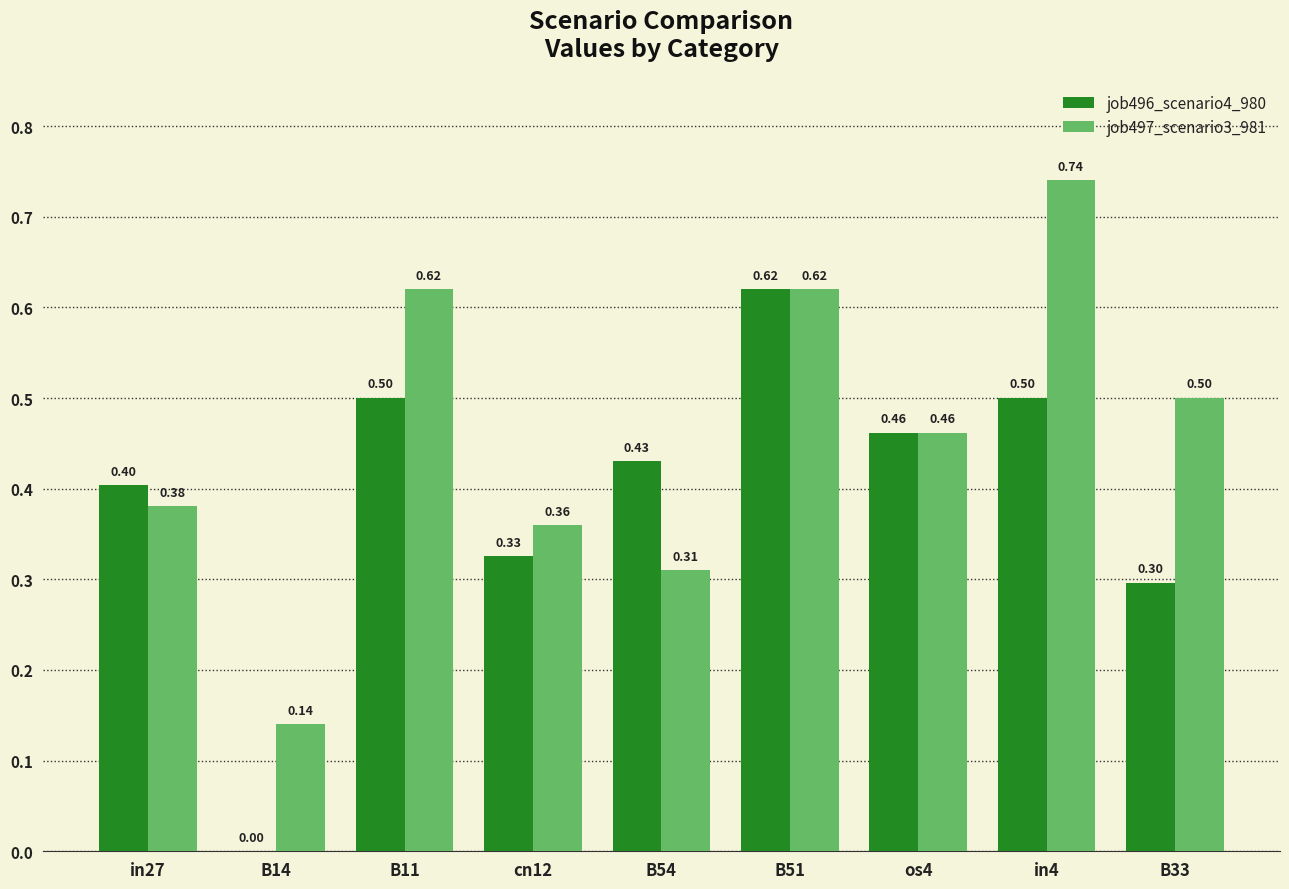

What is the sum of all job496_scenario4_980 values?

3.5